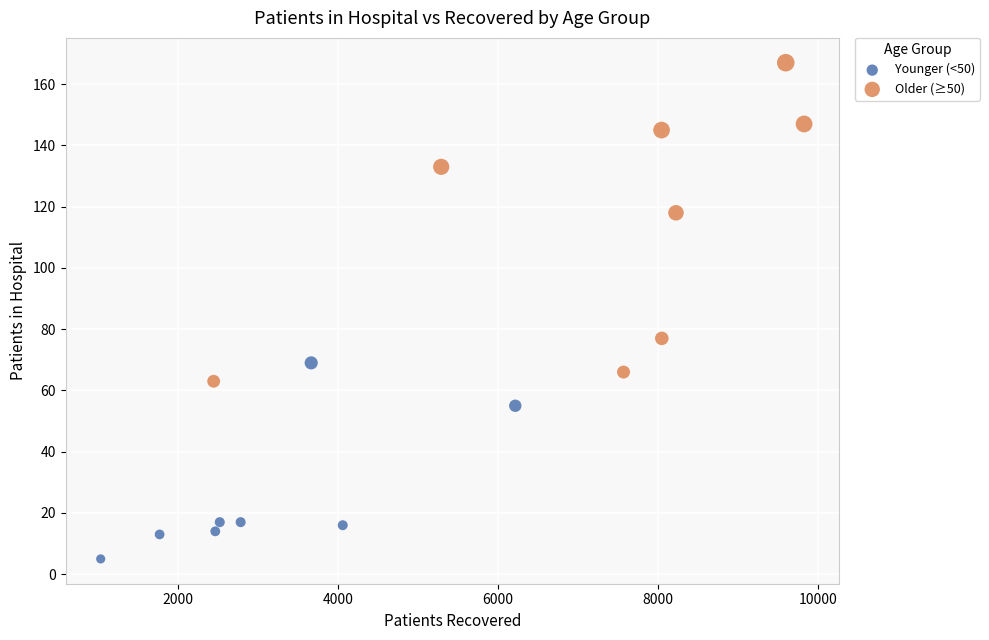

Which series reaches the minimum Y coordinate?

Younger (<50)